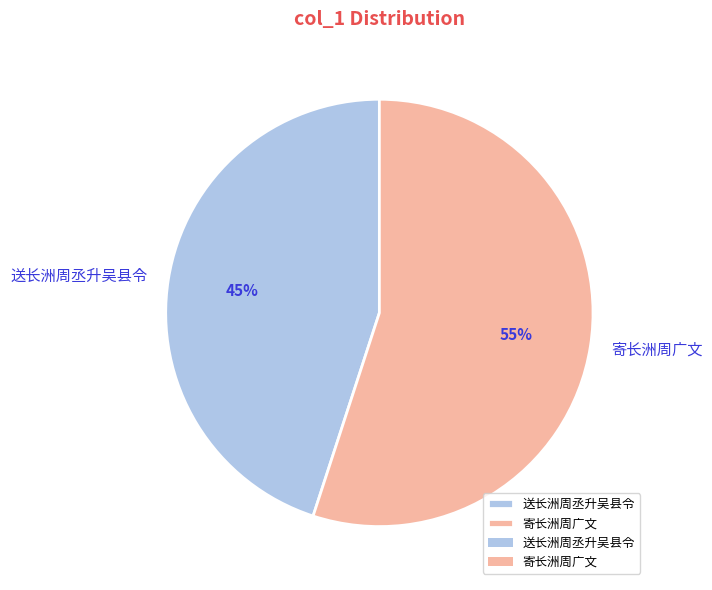

Count the number of slices in the pie.

2